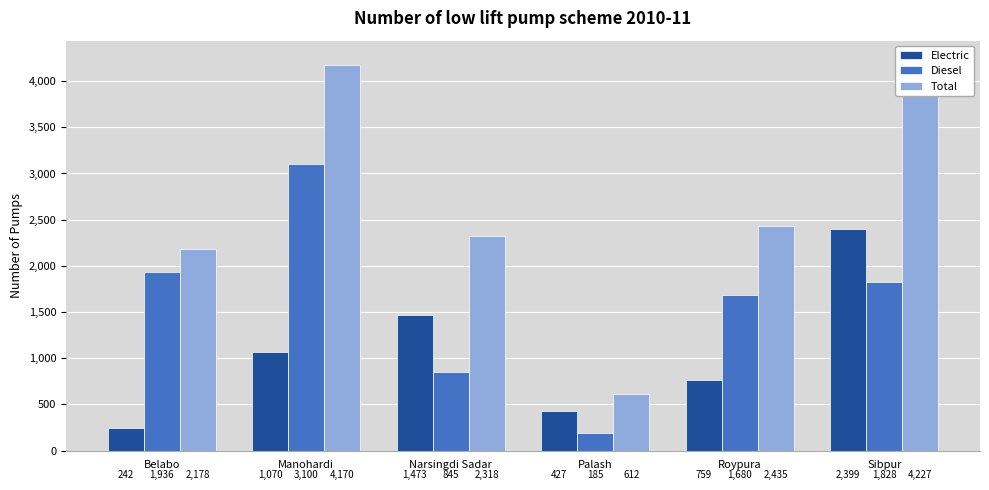

At Narsingdi Sadar, list the series in order from smallest to largest.

Diesel, Electric, Total